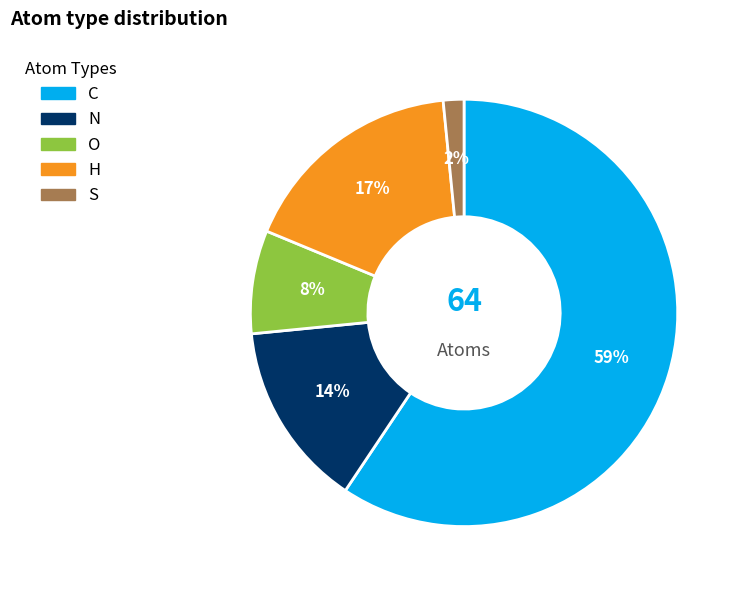

Which category has the smallest portion of the pie?

S